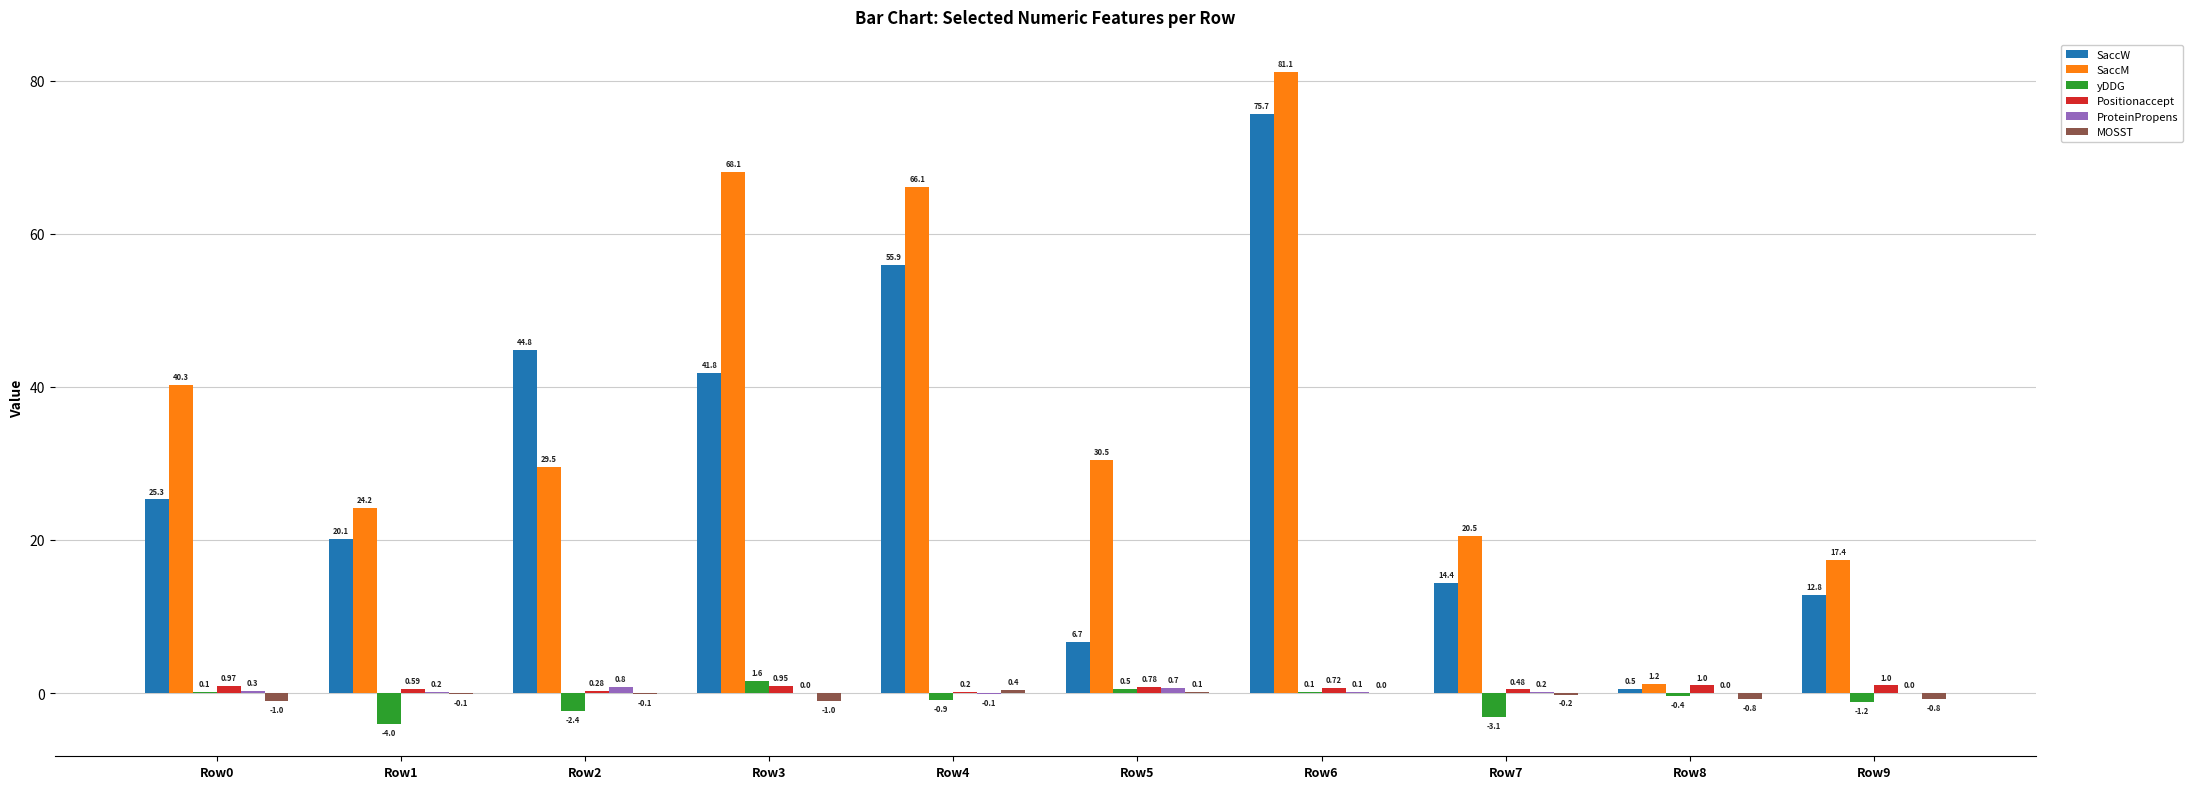

What is the total value across all series at Row9?

29.2